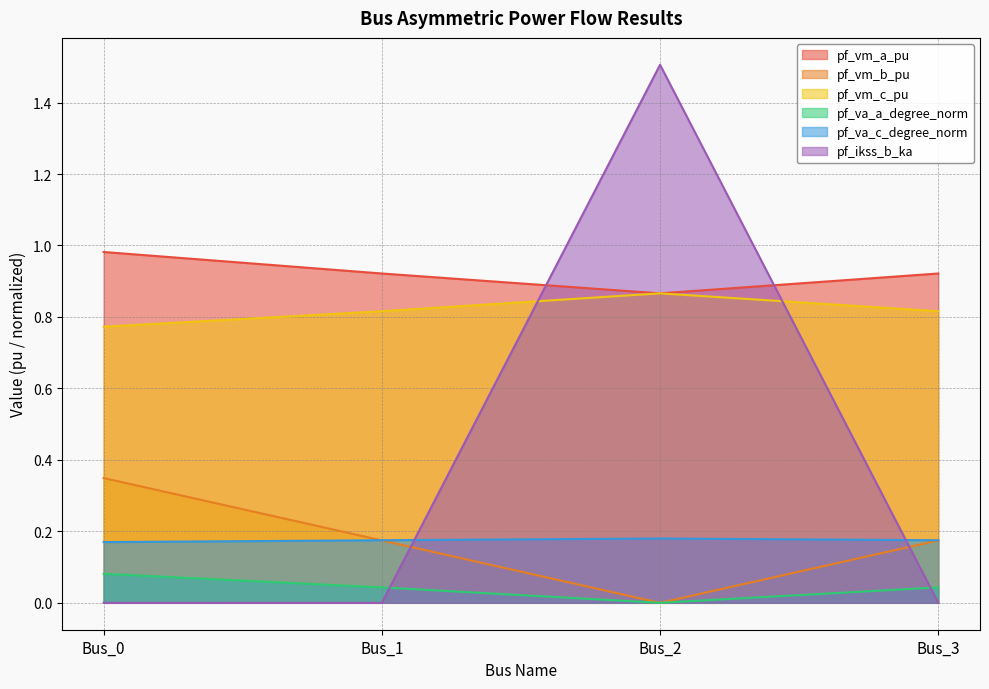

True or false: pf_va_a_degree_norm and pf_vm_b_pu cross at least once.

True